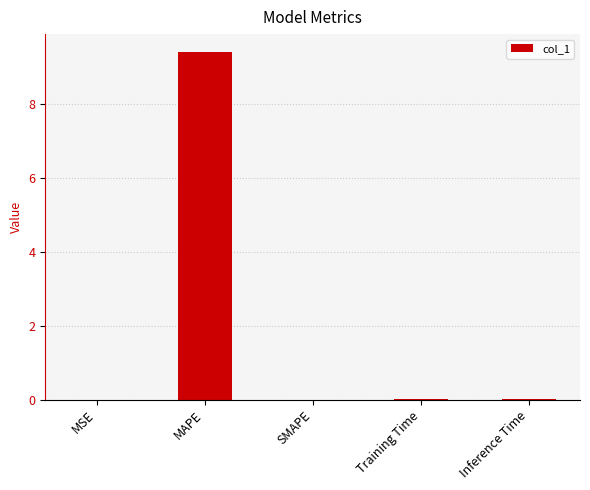

Are the bars horizontal?

No